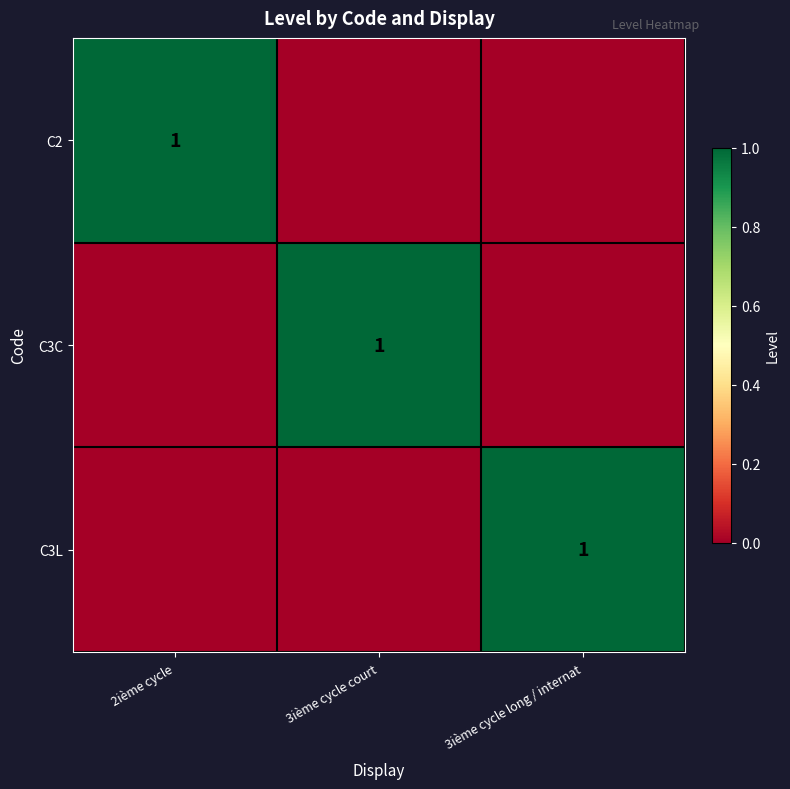

The value of C3L at 3ième cycle long / internat is 1. True or false?

True